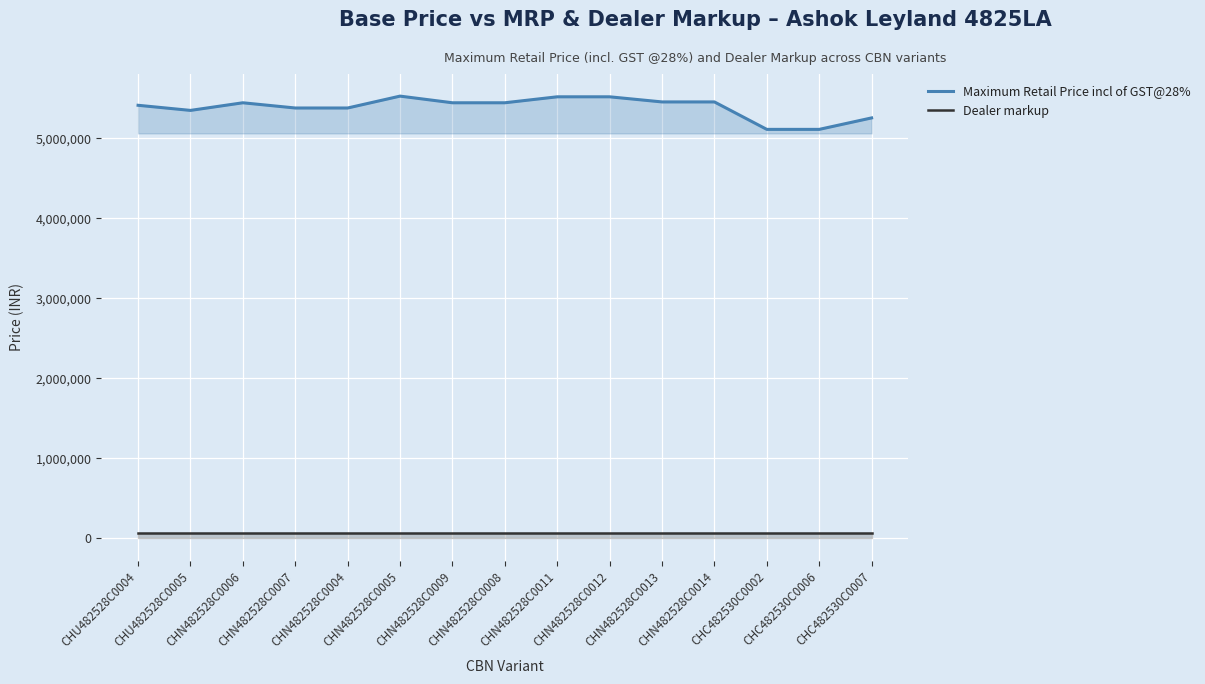

What position from the right is CHN482528C0007?

12